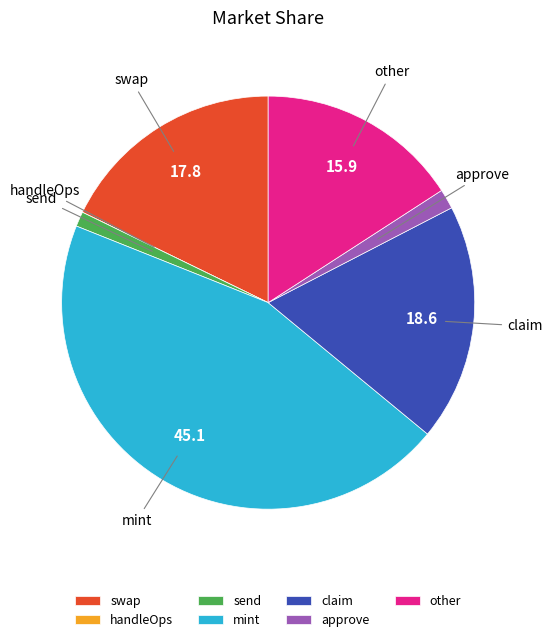

What is the largest slice in the pie chart?

mint